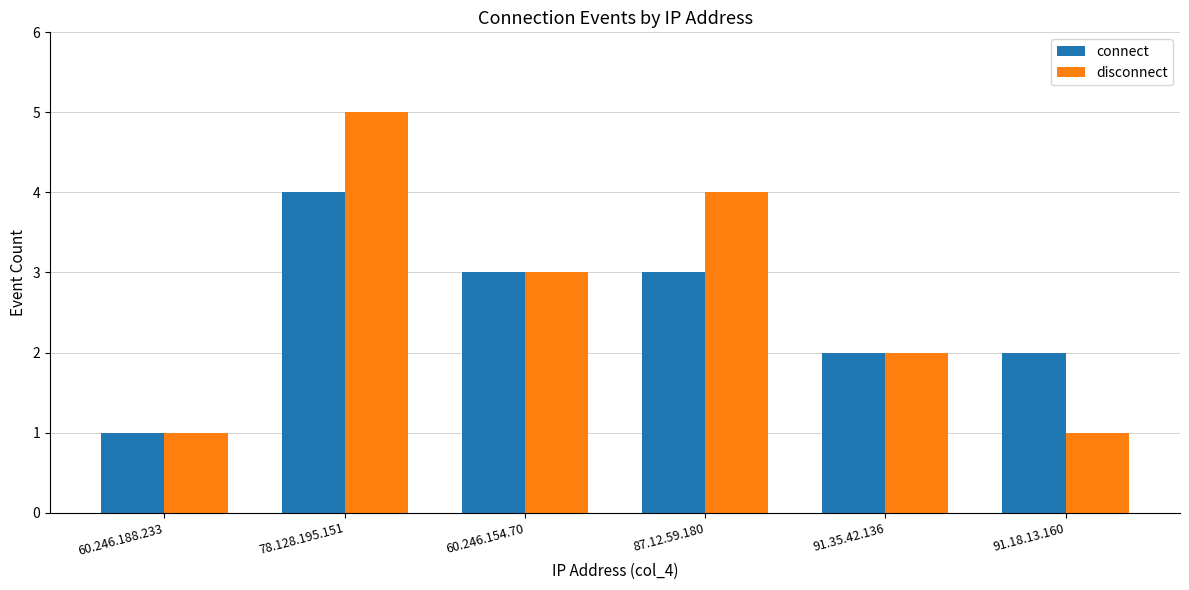

Read the disconnect value at 60.246.188.233.

1